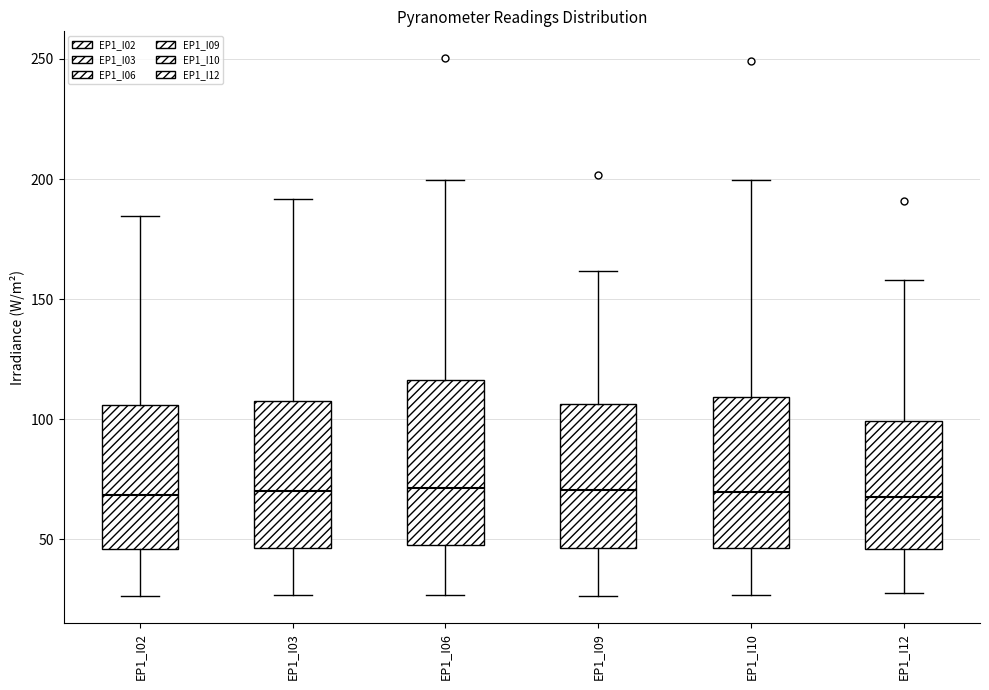

Reading left to right, transcribe this box plot: for each box, give where its median line is, the range the box spans, and where its two whiskers end, as read against the y-axis. The values are not printed on the chart, so give them approximately, as read against the axis.

EP1_I02: median 70, box 45 to 105, whiskers 25 to 185
EP1_I03: median 70, box 45 to 105, whiskers 25 to 190
EP1_I06: median 70, box 50 to 115, whiskers 25 to 200
EP1_I09: median 70, box 45 to 105, whiskers 25 to 160
EP1_I10: median 70, box 45 to 110, whiskers 25 to 200
EP1_I12: median 70, box 45 to 100, whiskers 25 to 160